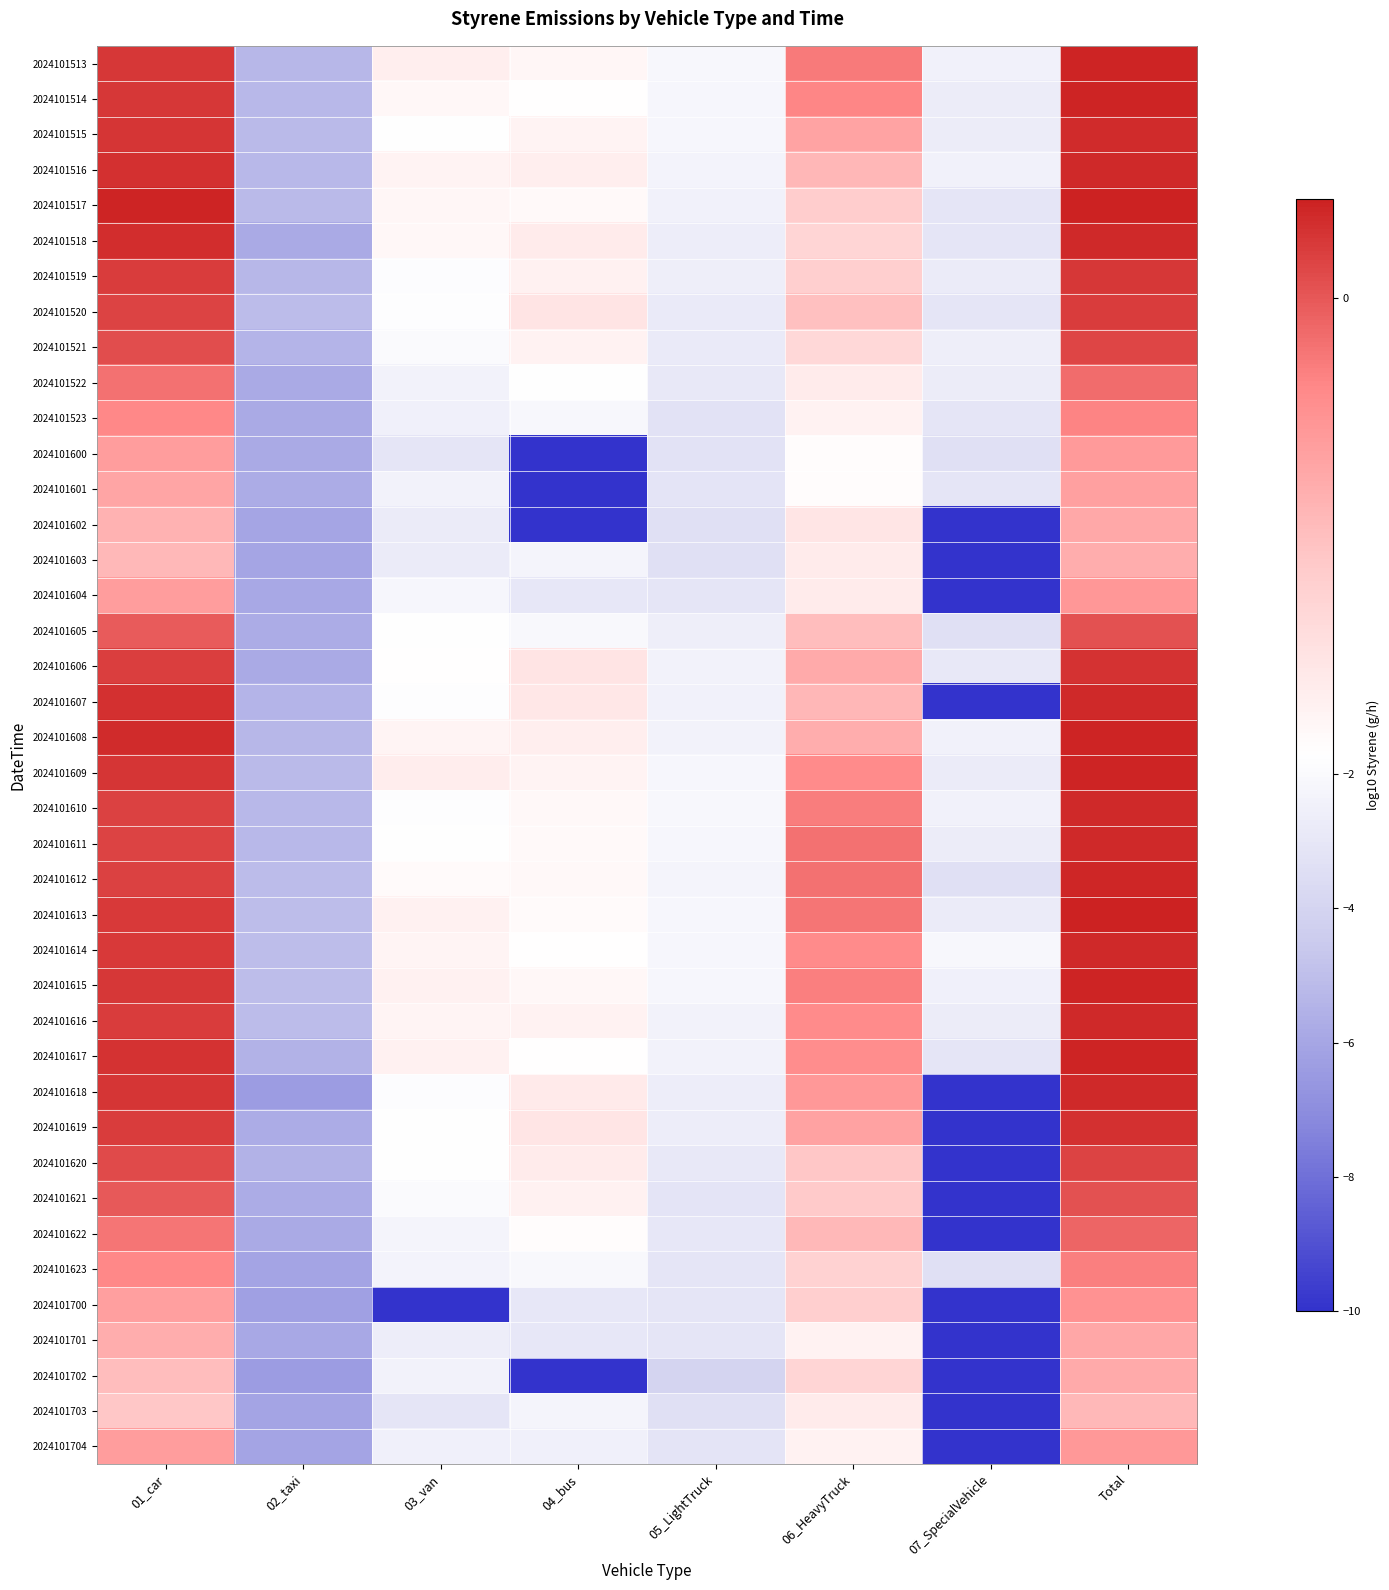

Reading left to right, what are all the values shown in this chart?

2024101513: 01_car=0.2	02_taxi=-5.3	03_van=-1.5	04_bus=-1.6	05_LightTruck=-2.2	06_HeavyTruck=-0.2	07_SpecialVehicle=-2.5	Total=0.4
2024101514: 01_car=0.2	02_taxi=-5.2	03_van=-1.6	04_bus=-1.7	05_LightTruck=-2.2	06_HeavyTruck=-0.3	07_SpecialVehicle=-2.7	Total=0.3
2024101515: 01_car=0.2	02_taxi=-5.2	03_van=-1.8	04_bus=-1.6	05_LightTruck=-2.2	06_HeavyTruck=-0.6	07_SpecialVehicle=-2.7	Total=0.3
2024101516: 01_car=0.3	02_taxi=-5.2	03_van=-1.6	04_bus=-1.5	05_LightTruck=-2.3	06_HeavyTruck=-0.8	07_SpecialVehicle=-2.5	Total=0.3
2024101517: 01_car=0.3	02_taxi=-5.2	03_van=-1.6	04_bus=-1.6	05_LightTruck=-2.4	06_HeavyTruck=-1.0	07_SpecialVehicle=-3.1	Total=0.4
2024101518: 01_car=0.3	02_taxi=-5.9	03_van=-1.6	04_bus=-1.4	05_LightTruck=-2.7	06_HeavyTruck=-1.1	07_SpecialVehicle=-3.1	Total=0.3
2024101519: 01_car=0.2	02_taxi=-5.3	03_van=-1.9	04_bus=-1.5	05_LightTruck=-2.6	06_HeavyTruck=-1.1	07_SpecialVehicle=-2.8	Total=0.2
2024101520: 01_car=0.1	02_taxi=-5.1	03_van=-1.8	04_bus=-1.3	05_LightTruck=-2.8	06_HeavyTruck=-0.9	07_SpecialVehicle=-3.1	Total=0.2
2024101521: 01_car=0.1	02_taxi=-5.5	03_van=-1.9	04_bus=-1.6	05_LightTruck=-2.8	06_HeavyTruck=-1.2	07_SpecialVehicle=-2.6	Total=0.1
2024101522: 01_car=-0.2	02_taxi=-5.8	03_van=-2.4	04_bus=-1.7	05_LightTruck=-2.9	06_HeavyTruck=-1.4	07_SpecialVehicle=-2.7	Total=-0.1
2024101523: 01_car=-0.3	02_taxi=-5.8	03_van=-2.5	04_bus=-2.1	05_LightTruck=-3.2	06_HeavyTruck=-1.5	07_SpecialVehicle=-3.1	Total=-0.3
2024101600: 01_car=-0.5	02_taxi=-5.9	03_van=-3.1	04_bus=-10.0	05_LightTruck=-3.3	06_HeavyTruck=-1.7	07_SpecialVehicle=-3.4	Total=-0.5
2024101601: 01_car=-0.6	02_taxi=-5.7	03_van=-2.4	04_bus=-10.0	05_LightTruck=-3.2	06_HeavyTruck=-1.7	07_SpecialVehicle=-3.1	Total=-0.6
2024101602: 01_car=-0.8	02_taxi=-6.0	03_van=-2.8	04_bus=-10.0	05_LightTruck=-3.3	06_HeavyTruck=-1.4	07_SpecialVehicle=-10.0	Total=-0.7
2024101603: 01_car=-0.8	02_taxi=-6.0	03_van=-2.8	04_bus=-2.3	05_LightTruck=-3.4	06_HeavyTruck=-1.4	07_SpecialVehicle=-10.0	Total=-0.7
2024101604: 01_car=-0.5	02_taxi=-5.9	03_van=-2.2	04_bus=-3.0	05_LightTruck=-3.1	06_HeavyTruck=-1.4	07_SpecialVehicle=-10.0	Total=-0.5
2024101605: 01_car=-0.0	02_taxi=-5.7	03_van=-1.8	04_bus=-2.1	05_LightTruck=-2.6	06_HeavyTruck=-0.9	07_SpecialVehicle=-3.4	Total=0.0
2024101606: 01_car=0.2	02_taxi=-5.9	03_van=-1.7	04_bus=-1.4	05_LightTruck=-2.4	06_HeavyTruck=-0.7	07_SpecialVehicle=-2.9	Total=0.3
2024101607: 01_car=0.3	02_taxi=-5.5	03_van=-1.8	04_bus=-1.4	05_LightTruck=-2.5	06_HeavyTruck=-0.8	07_SpecialVehicle=-10.0	Total=0.3
2024101608: 01_car=0.3	02_taxi=-5.3	03_van=-1.6	04_bus=-1.5	05_LightTruck=-2.4	06_HeavyTruck=-0.7	07_SpecialVehicle=-2.4	Total=0.3
2024101609: 01_car=0.2	02_taxi=-5.2	03_van=-1.5	04_bus=-1.6	05_LightTruck=-2.2	06_HeavyTruck=-0.4	07_SpecialVehicle=-2.8	Total=0.3
2024101610: 01_car=0.2	02_taxi=-5.2	03_van=-1.8	04_bus=-1.6	05_LightTruck=-2.2	06_HeavyTruck=-0.3	07_SpecialVehicle=-2.5	Total=0.3
2024101611: 01_car=0.1	02_taxi=-5.2	03_van=-1.7	04_bus=-1.6	05_LightTruck=-2.2	06_HeavyTruck=-0.2	07_SpecialVehicle=-2.7	Total=0.3
2024101612: 01_car=0.2	02_taxi=-5.1	03_van=-1.7	04_bus=-1.6	05_LightTruck=-2.3	06_HeavyTruck=-0.2	07_SpecialVehicle=-3.4	Total=0.3
2024101613: 01_car=0.2	02_taxi=-5.0	03_van=-1.5	04_bus=-1.7	05_LightTruck=-2.2	06_HeavyTruck=-0.2	07_SpecialVehicle=-2.8	Total=0.4
2024101614: 01_car=0.2	02_taxi=-5.1	03_van=-1.6	04_bus=-1.7	05_LightTruck=-2.2	06_HeavyTruck=-0.4	07_SpecialVehicle=-2.2	Total=0.3
2024101615: 01_car=0.2	02_taxi=-5.1	03_van=-1.5	04_bus=-1.6	05_LightTruck=-2.2	06_HeavyTruck=-0.3	07_SpecialVehicle=-2.5	Total=0.4
2024101616: 01_car=0.2	02_taxi=-5.1	03_van=-1.6	04_bus=-1.6	05_LightTruck=-2.4	06_HeavyTruck=-0.4	07_SpecialVehicle=-2.7	Total=0.3
2024101617: 01_car=0.2	02_taxi=-5.5	03_van=-1.5	04_bus=-1.7	05_LightTruck=-2.4	06_HeavyTruck=-0.4	07_SpecialVehicle=-3.1	Total=0.3
2024101618: 01_car=0.2	02_taxi=-6.4	03_van=-1.9	04_bus=-1.4	05_LightTruck=-2.7	06_HeavyTruck=-0.5	07_SpecialVehicle=-10.0	Total=0.3
2024101619: 01_car=0.2	02_taxi=-5.7	03_van=-1.8	04_bus=-1.4	05_LightTruck=-2.7	06_HeavyTruck=-0.6	07_SpecialVehicle=-10.0	Total=0.3
2024101620: 01_car=0.1	02_taxi=-5.5	03_van=-1.8	04_bus=-1.4	05_LightTruck=-2.9	06_HeavyTruck=-1.0	07_SpecialVehicle=-10.0	Total=0.1
2024101621: 01_car=-0.0	02_taxi=-5.7	03_van=-2.0	04_bus=-1.5	05_LightTruck=-3.2	06_HeavyTruck=-1.0	07_SpecialVehicle=-10.0	Total=0.0
2024101622: 01_car=-0.2	02_taxi=-5.9	03_van=-2.3	04_bus=-1.7	05_LightTruck=-3.0	06_HeavyTruck=-0.8	07_SpecialVehicle=-10.0	Total=-0.1
2024101623: 01_car=-0.3	02_taxi=-6.1	03_van=-2.3	04_bus=-2.1	05_LightTruck=-3.1	06_HeavyTruck=-1.1	07_SpecialVehicle=-3.4	Total=-0.3
2024101700: 01_car=-0.6	02_taxi=-6.2	03_van=-10.0	04_bus=-3.0	05_LightTruck=-3.1	06_HeavyTruck=-1.1	07_SpecialVehicle=-10.0	Total=-0.4
2024101701: 01_car=-0.7	02_taxi=-5.9	03_van=-2.6	04_bus=-3.0	05_LightTruck=-3.1	06_HeavyTruck=-1.5	07_SpecialVehicle=-10.0	Total=-0.6
2024101702: 01_car=-0.9	02_taxi=-6.4	03_van=-2.4	04_bus=-10.0	05_LightTruck=-4.0	06_HeavyTruck=-1.1	07_SpecialVehicle=-10.0	Total=-0.7
2024101703: 01_car=-1.0	02_taxi=-6.1	03_van=-3.1	04_bus=-2.3	05_LightTruck=-3.3	06_HeavyTruck=-1.4	07_SpecialVehicle=-10.0	Total=-0.8
2024101704: 01_car=-0.5	02_taxi=-6.1	03_van=-2.5	04_bus=-2.5	05_LightTruck=-3.2	06_HeavyTruck=-1.5	07_SpecialVehicle=-10.0	Total=-0.5